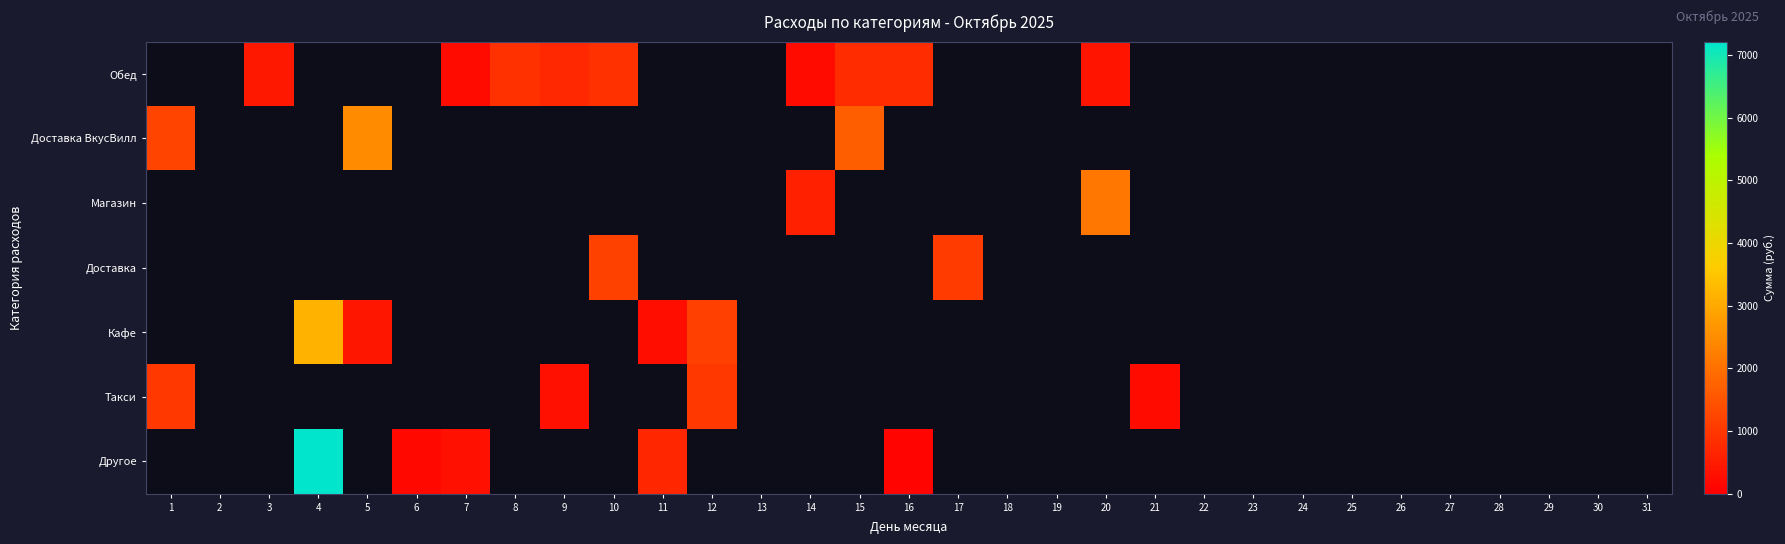

Which label corresponds to the largest value in the chart?

4